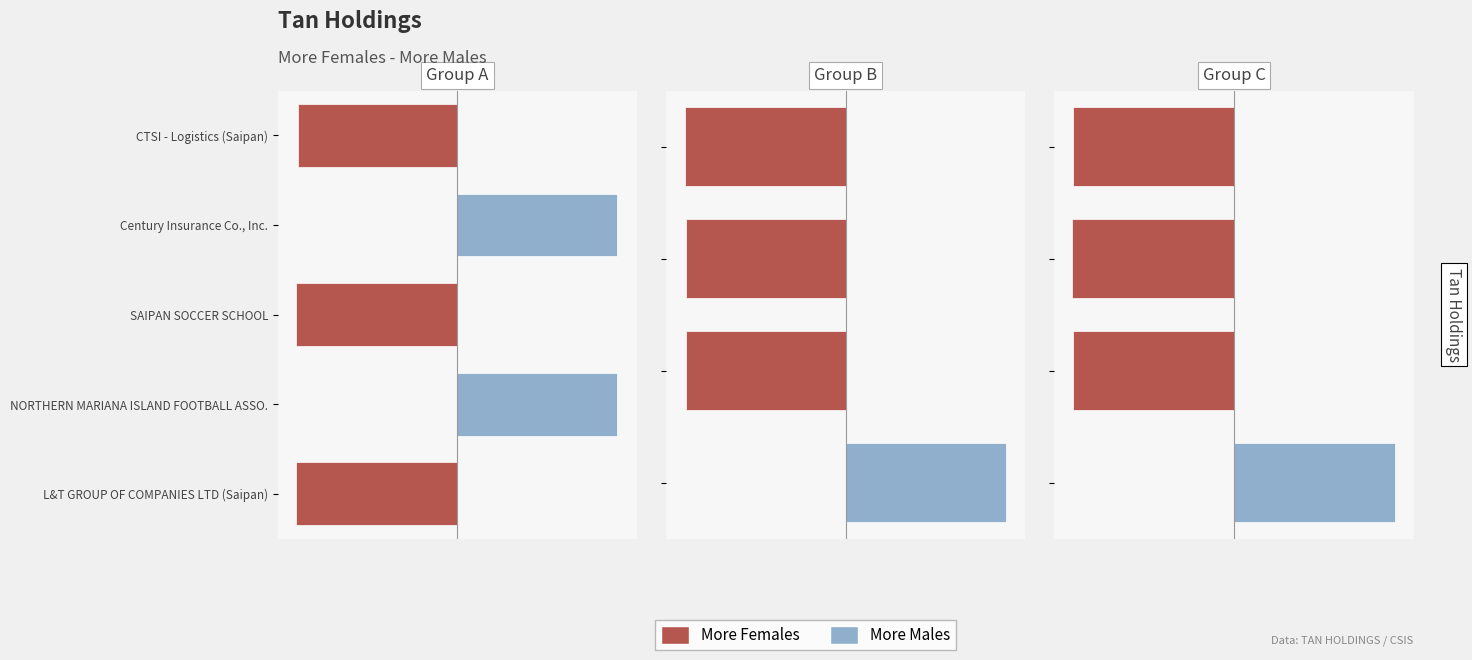

Count the More Females values in the range 0 to 1.

1